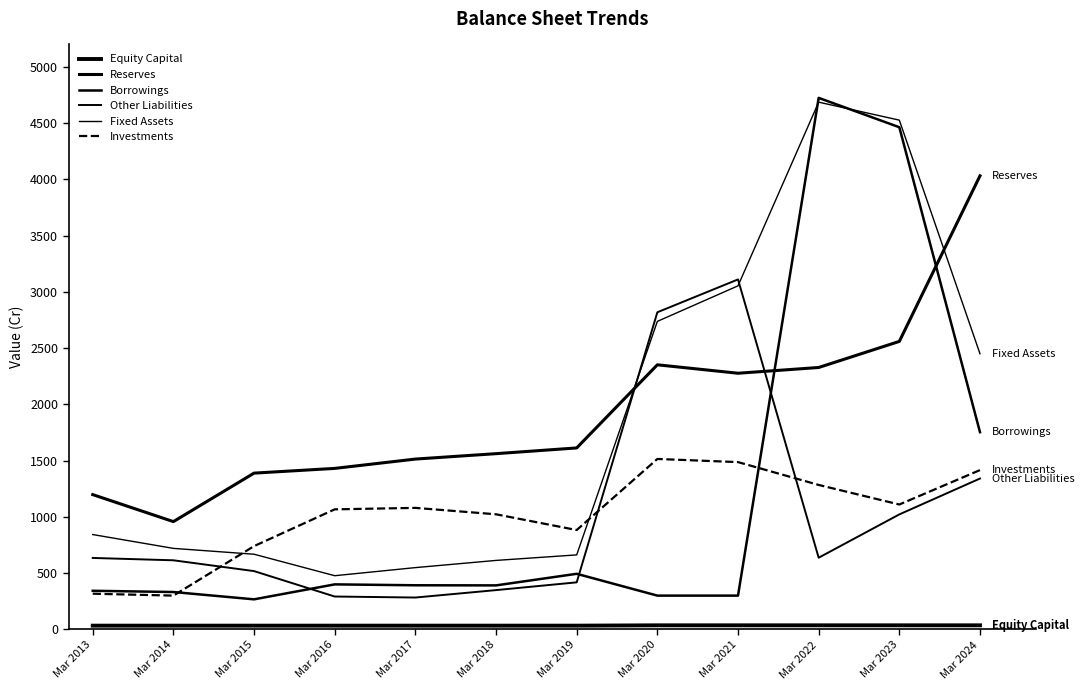

What is the sum of the Other Liabilities values at Mar 2016 and Mar 2019?

710